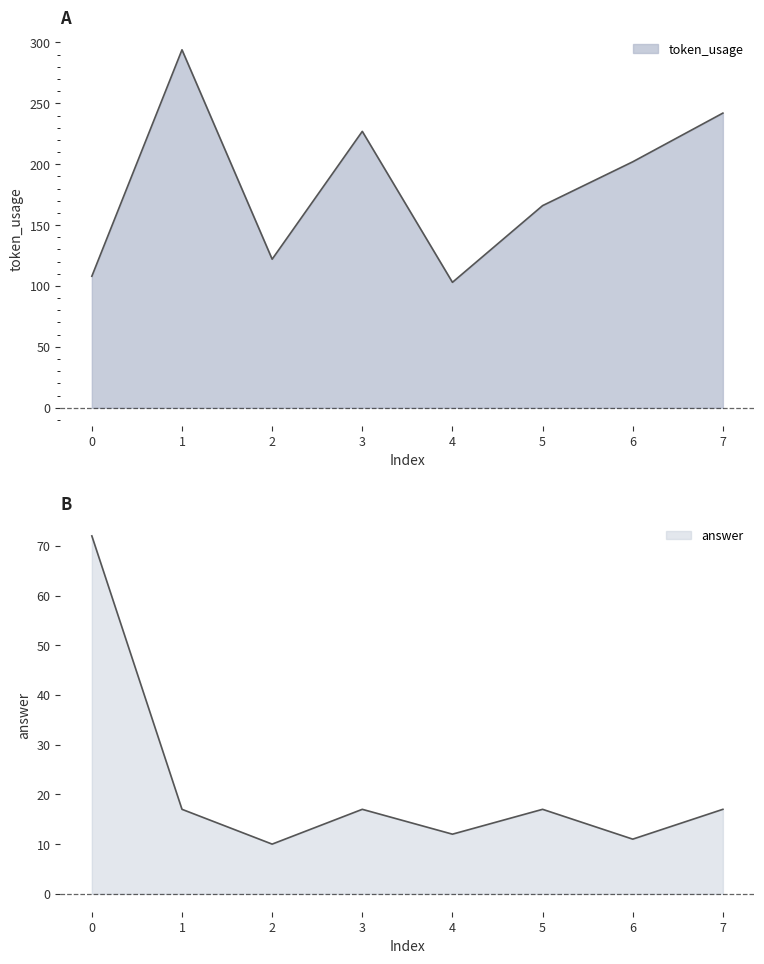

Which category has the lowest value across all series?

2